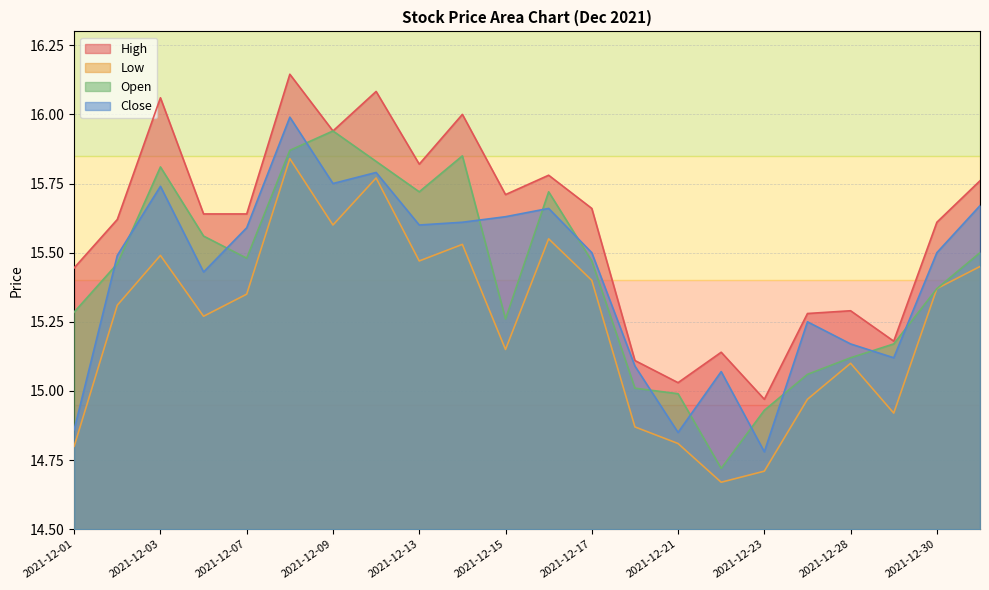

True or false: High has a value of 21.4 at 2021-12-08.

False